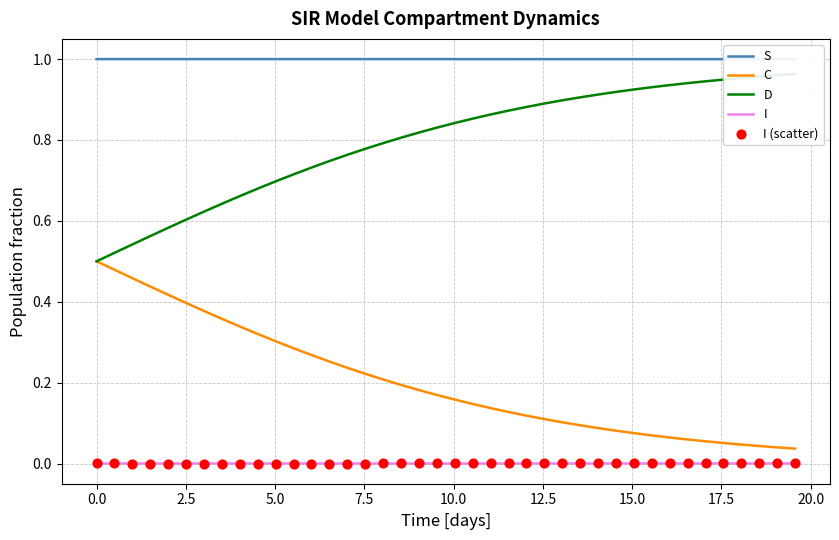

What are all the series names shown in the legend?

S, C, D, I, I (scatter)